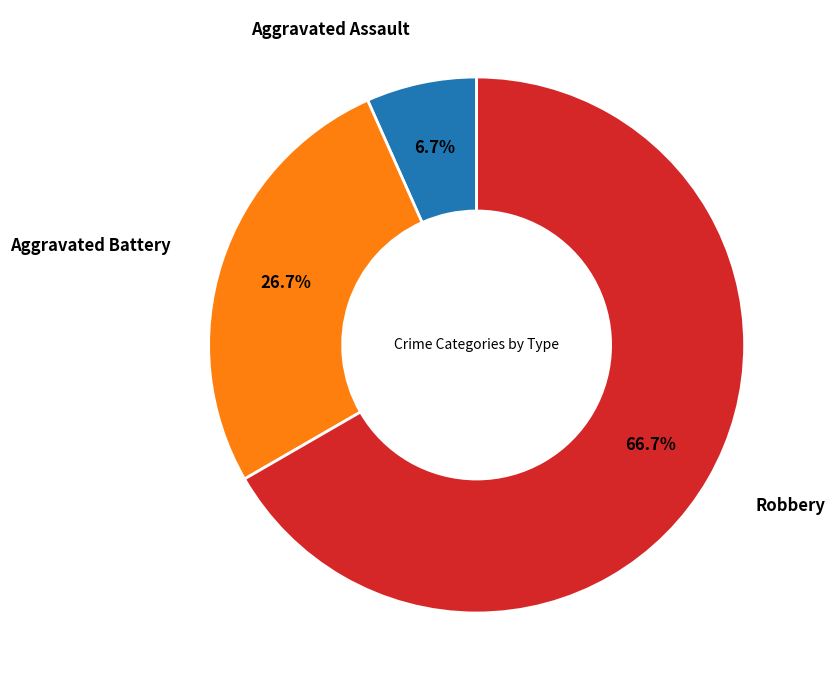

Does any single category account for the majority?

Yes